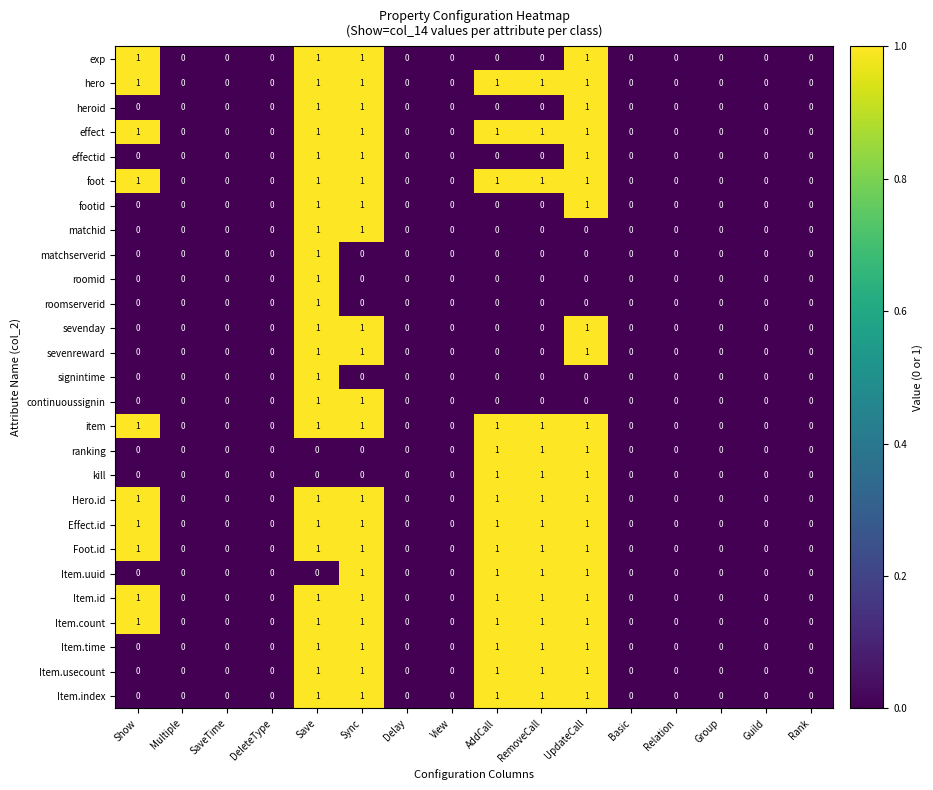

At which category is the sum across all series the highest?

Save